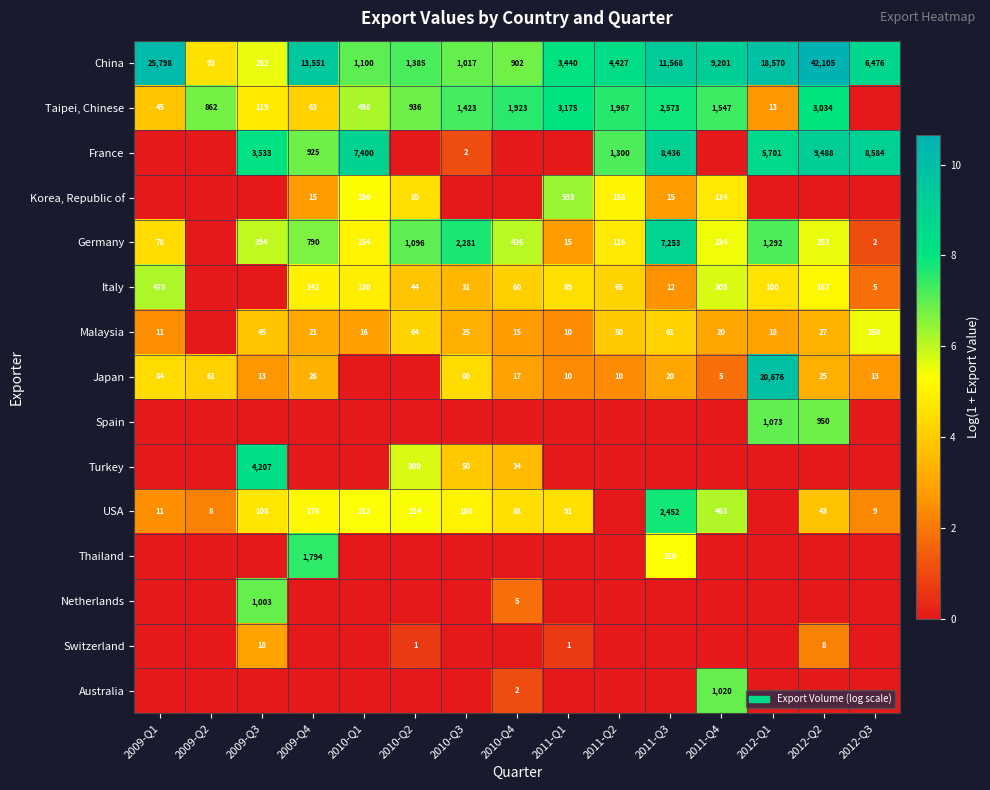

True or false: Japan has a value of 34 at 2009-Q1.

False